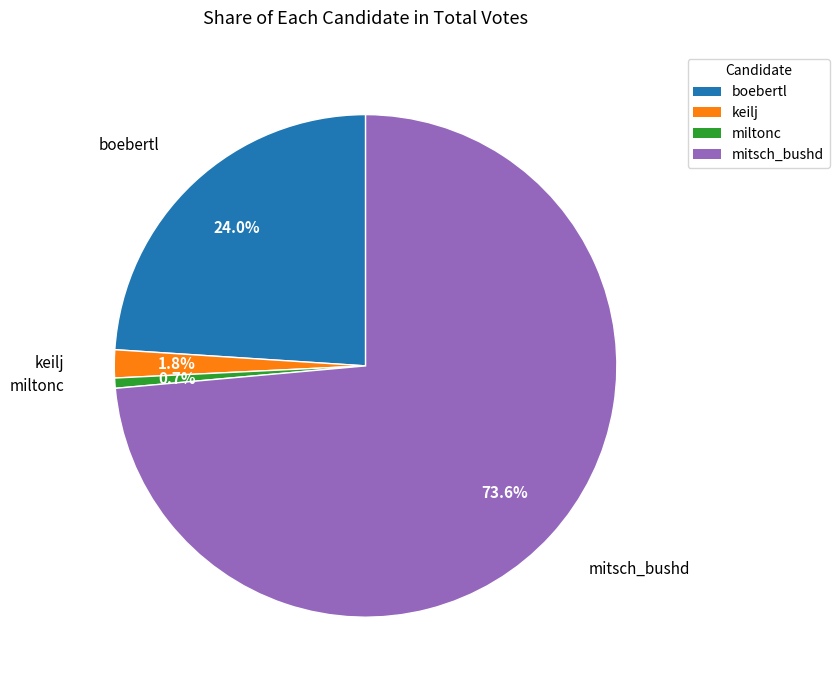

Is it true that keilj is 2% of the pie?

True